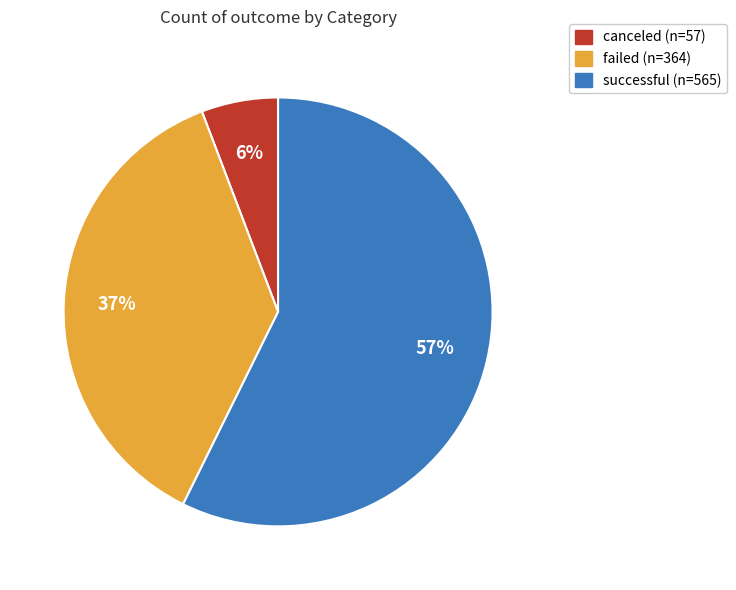

Does successful account for over 50% of the chart?

Yes